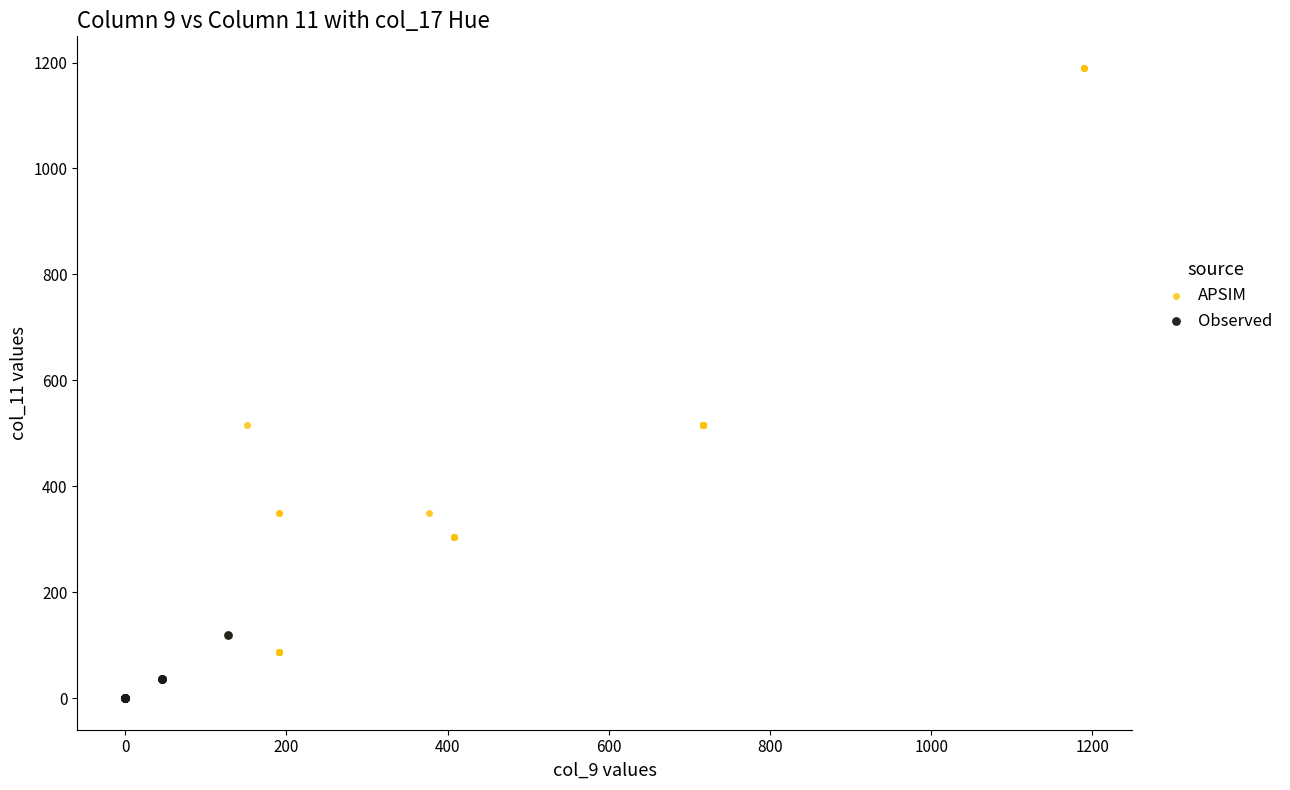

Which series has the widest spread of Y values?

APSIM